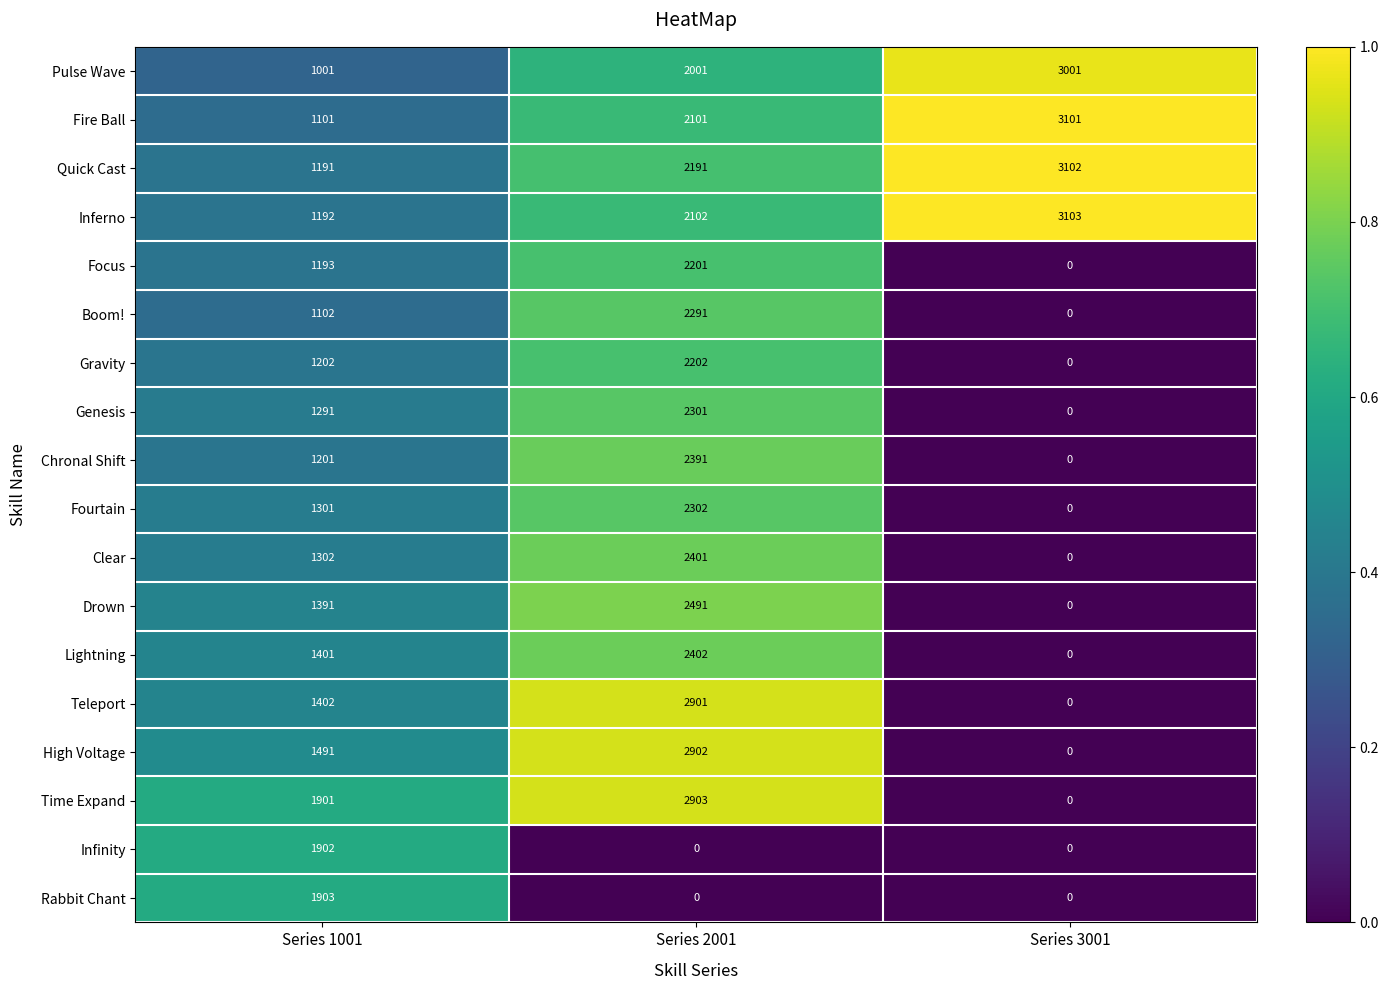

What is the difference between the highest and lowest values at Series 2001?

2903